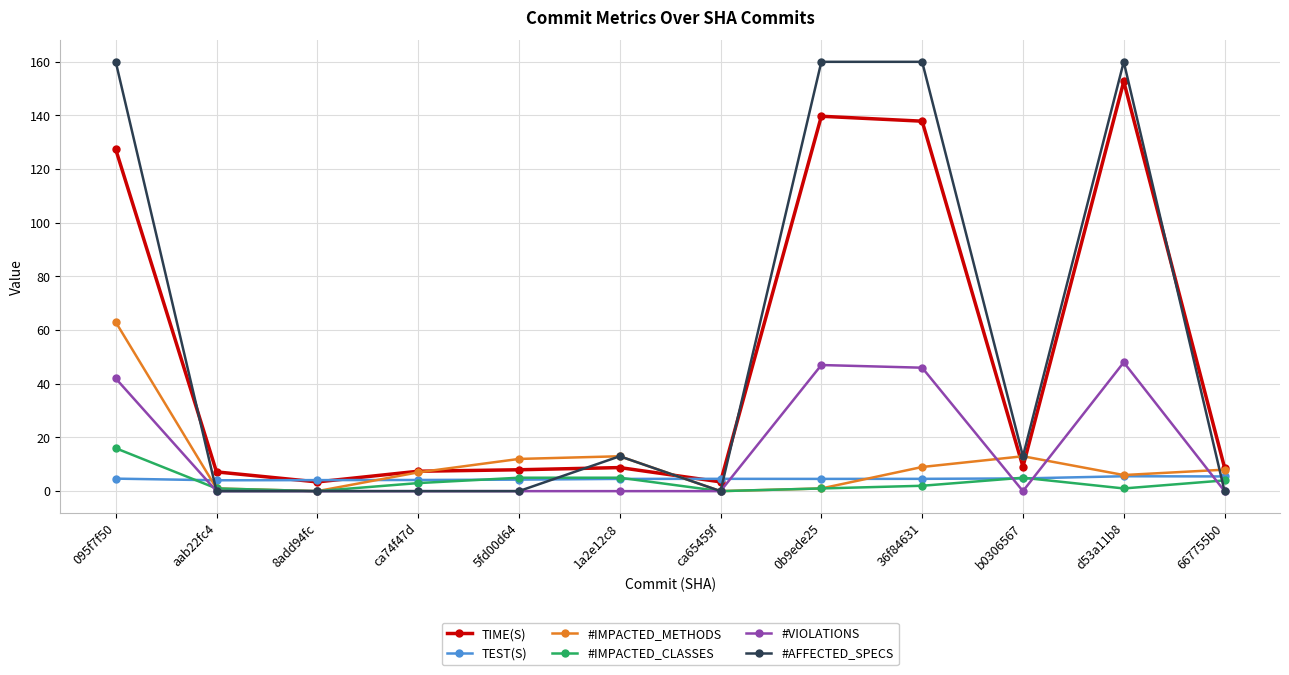

At which label does #IMPACTED_CLASSES first exceed 3?

095f7f50